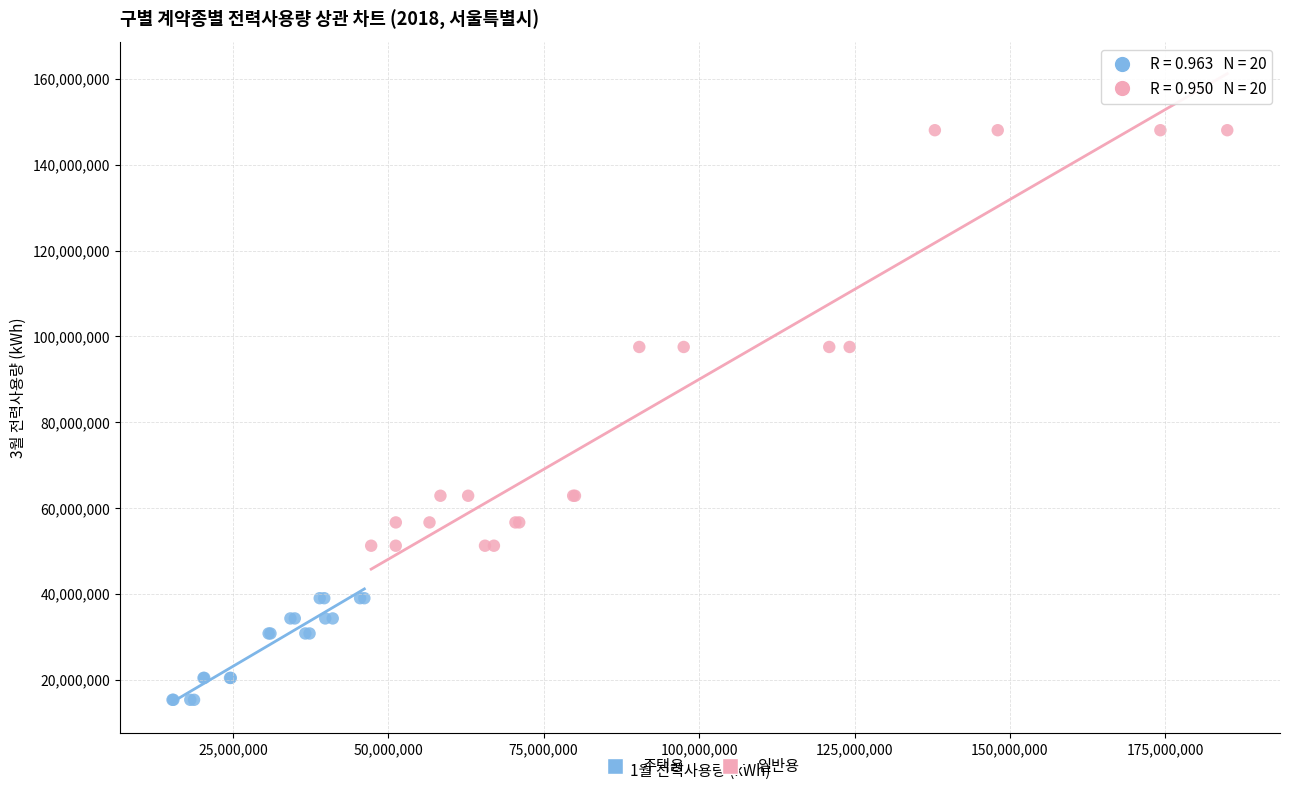

Which series reaches the maximum Y coordinate?

일반용